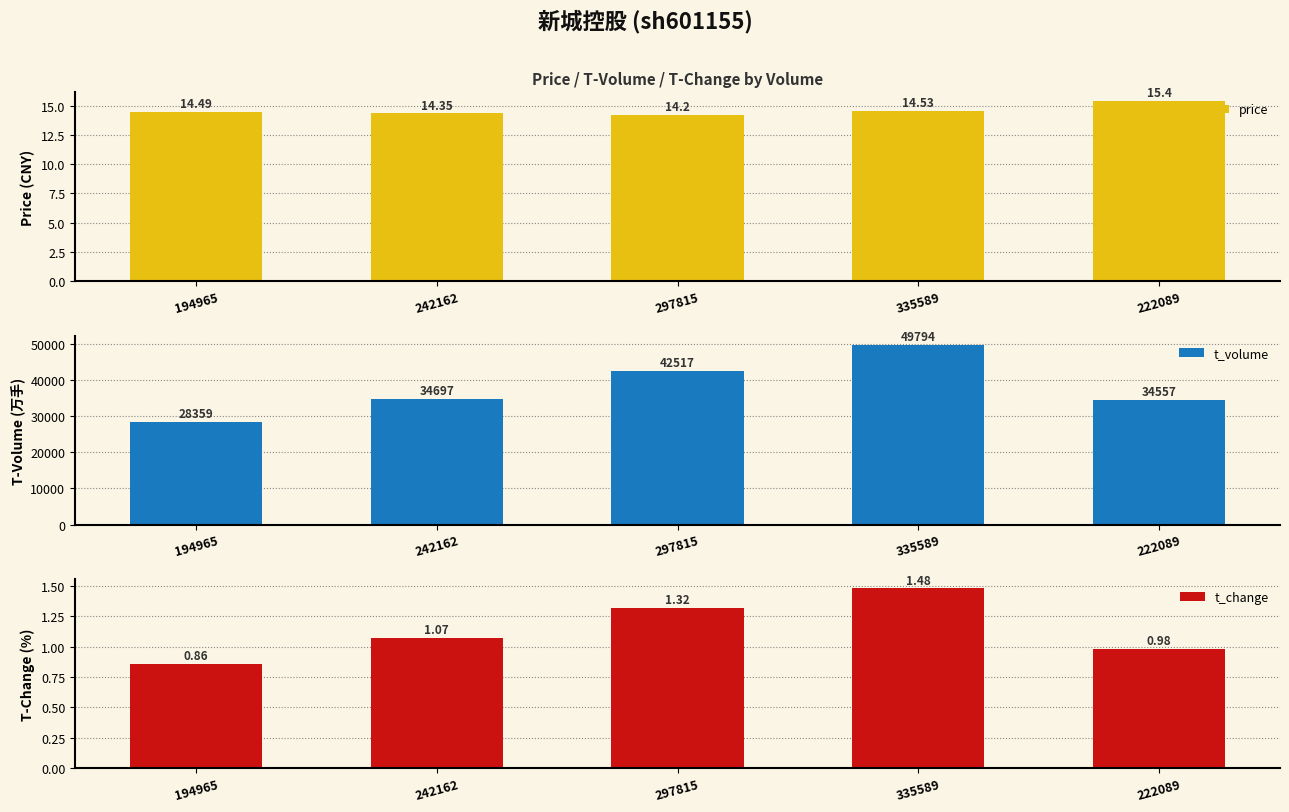

Reading left to right, transcribe all the data shown in this chart.

price: 14.5	14.3	14.2	14.5	15.4
t_volume: 28359.0	34697.0	42517.0	49794.0	34557.0
t_change: 0.9	1.1	1.3	1.5	1.0